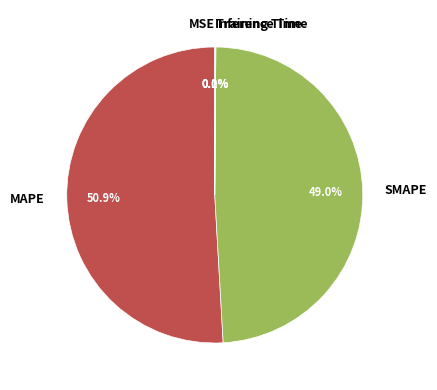

Which has a higher value, MAPE or SMAPE?

MAPE